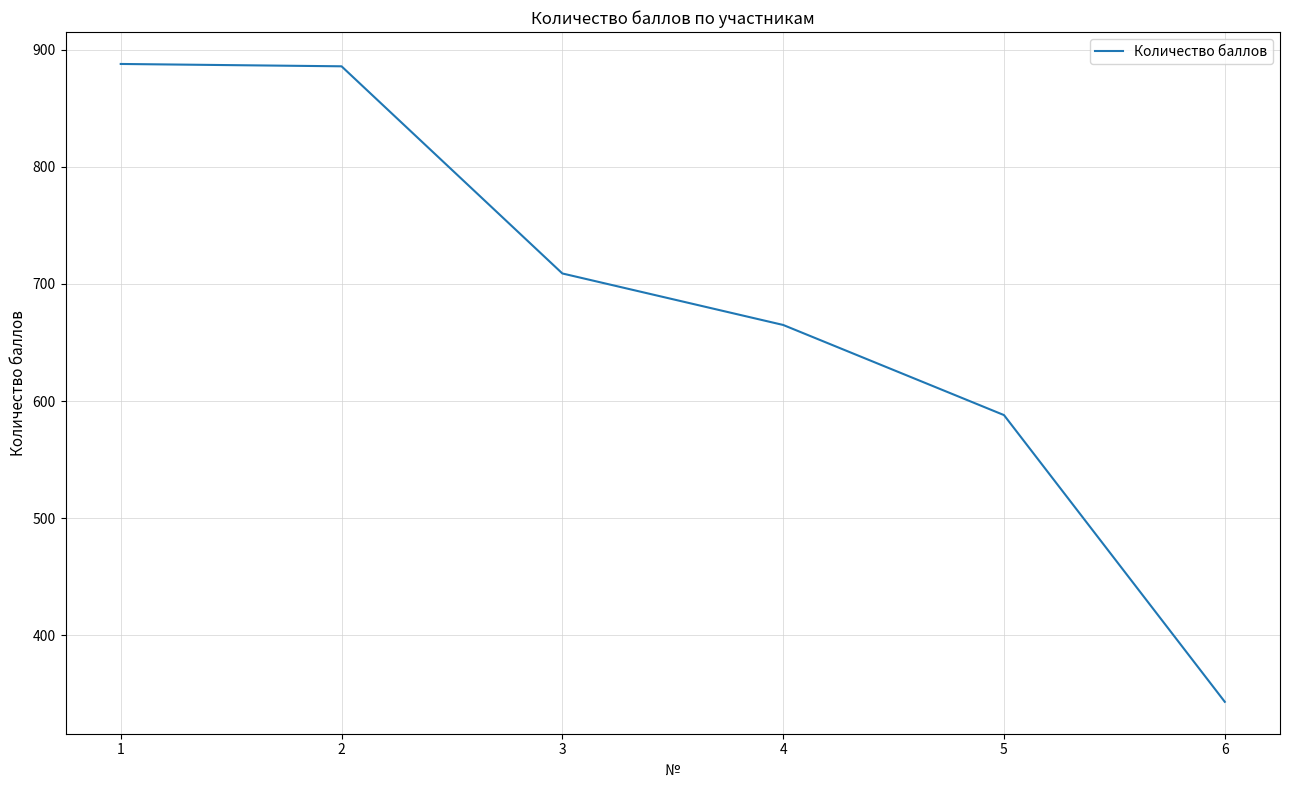

How many categories are shown in the chart?

6